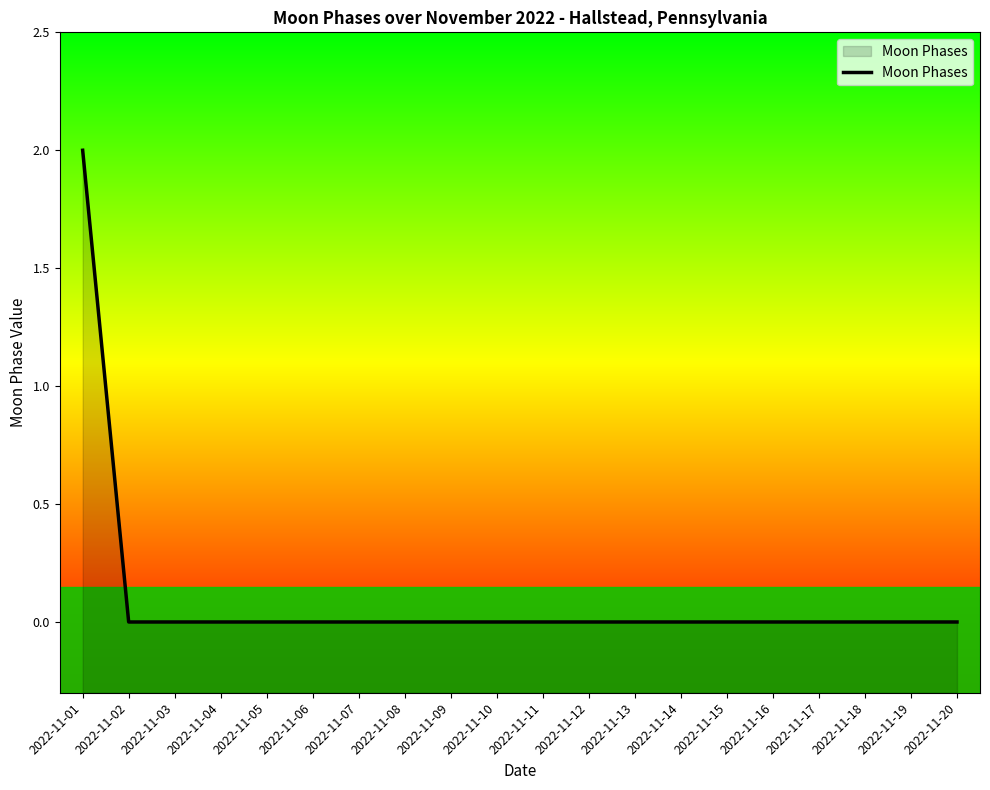

At which label is the value closest to 1?

2022-11-01